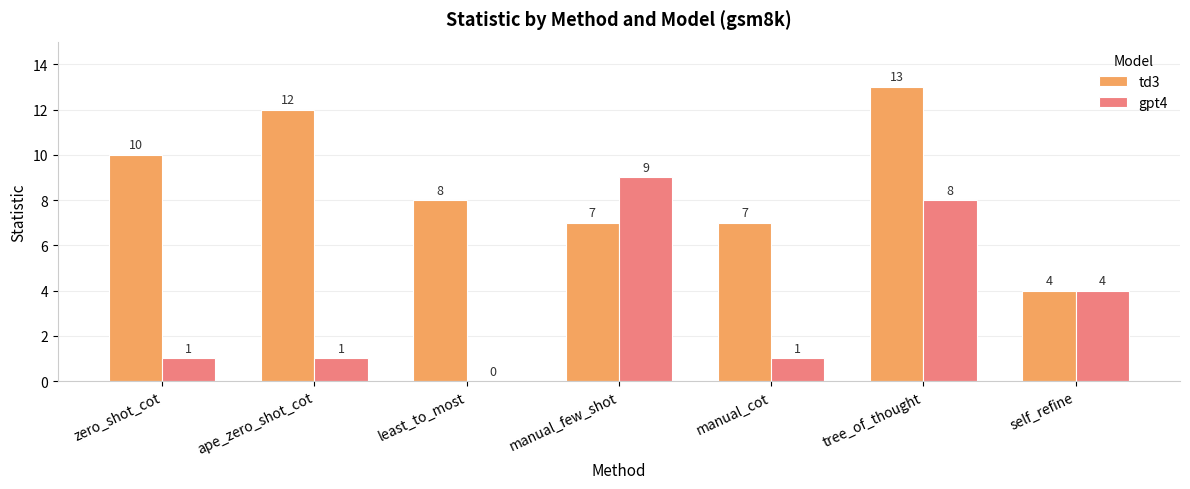

Is the value of gpt4 at zero_shot_cot greater than the value of td3 at least_to_most?

No